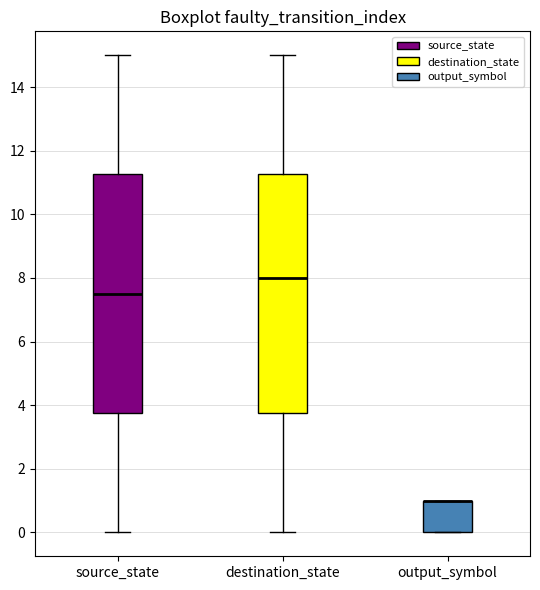

Where is the upper edge of the box for output_symbol on the y-axis? The values are not printed on the chart, so give them approximately, as read against the axis.

1.0